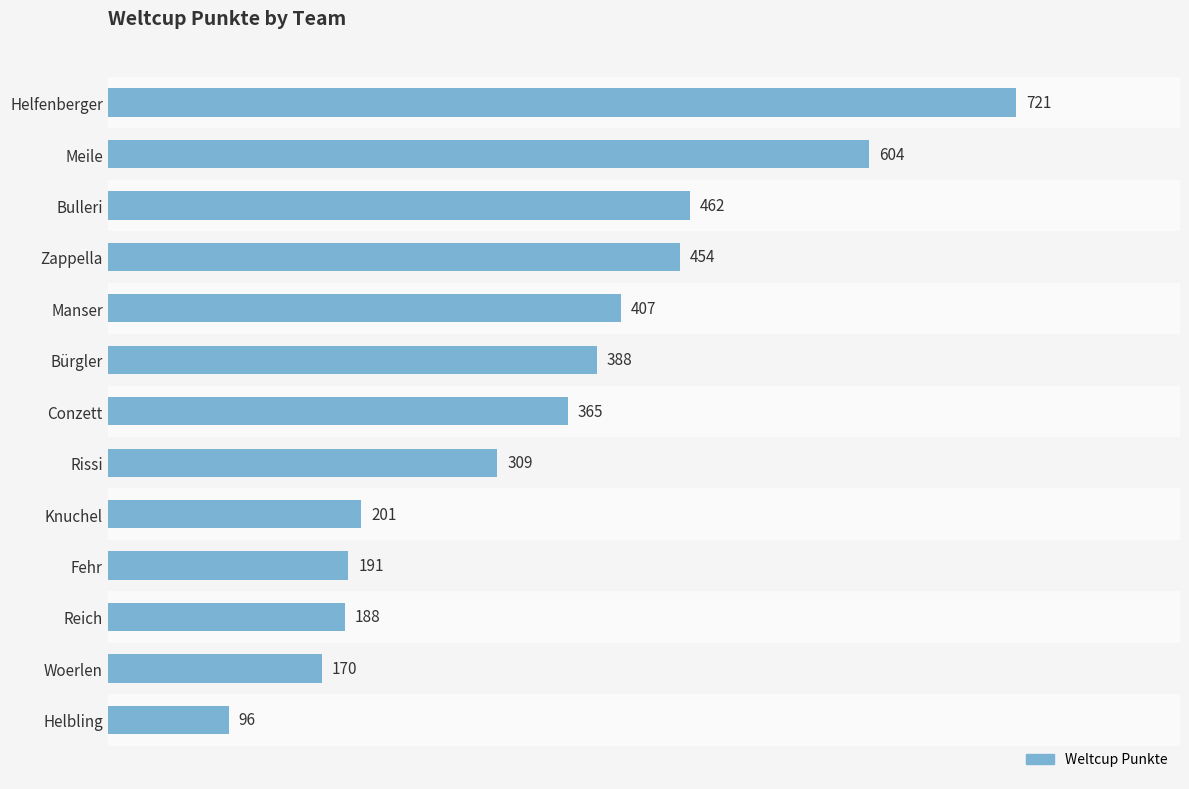

Rank the categories by value from highest to lowest.

Helfenberger, Meile, Bulleri, Zappella, Manser, Bürgler, Conzett, Rissi, Knuchel, Fehr, Reich, Woerlen, Helbling